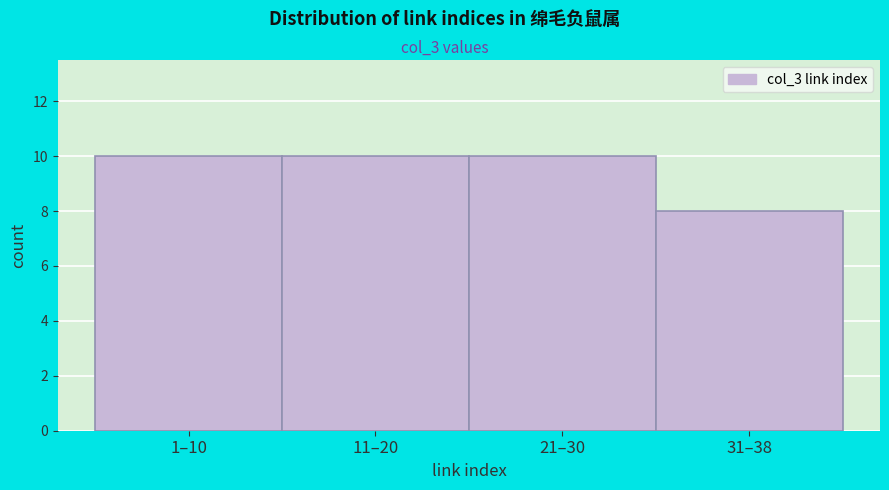

Reading left to right, transcribe all the data shown in this chart.

1–10=10	11–20=10	21–30=10	31–38=8